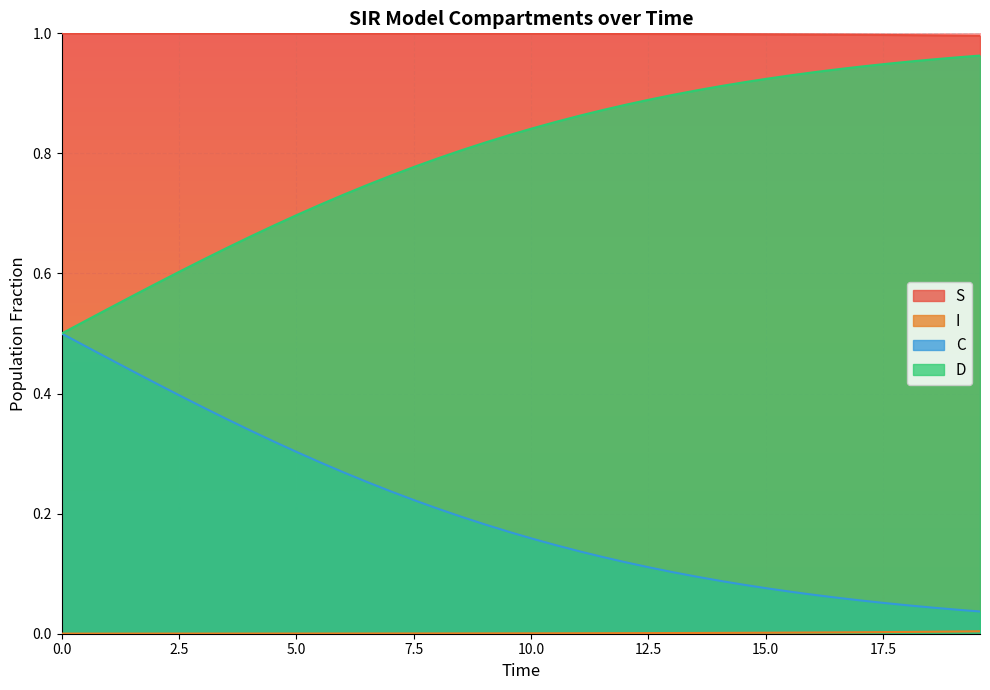

True or false: D and S intersect in this chart.

False